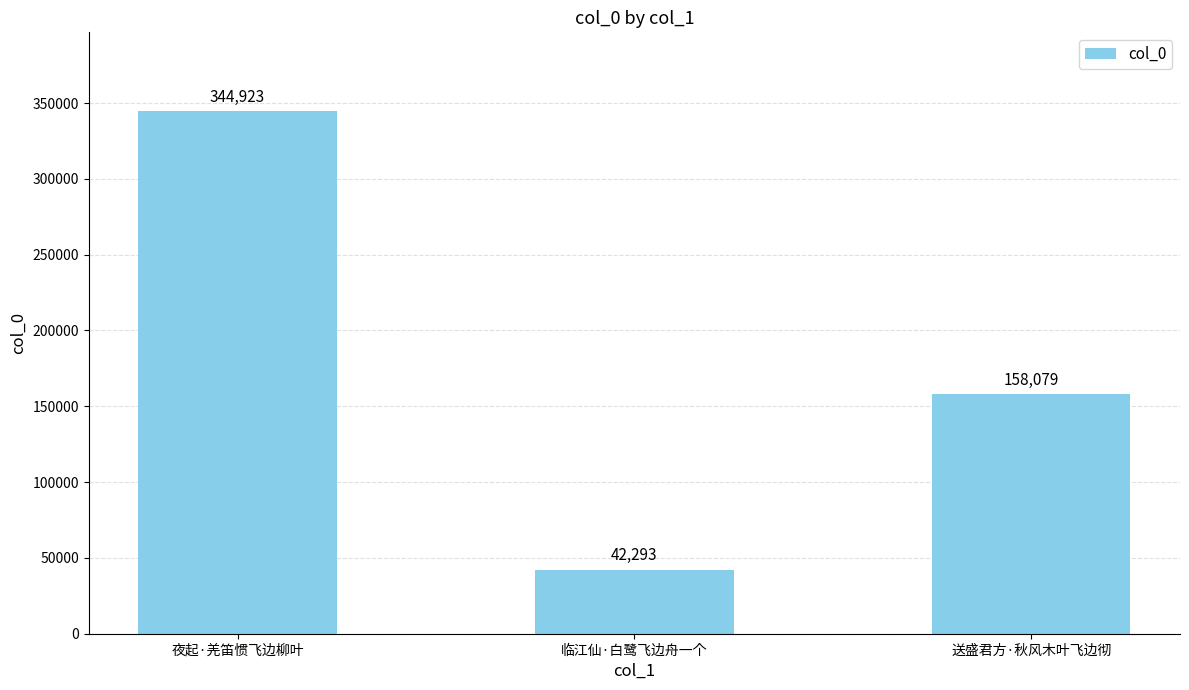

What is the difference between the values at 夜起·羌笛惯飞边柳叶 and 临江仙·白鹭飞边舟一个?

302630